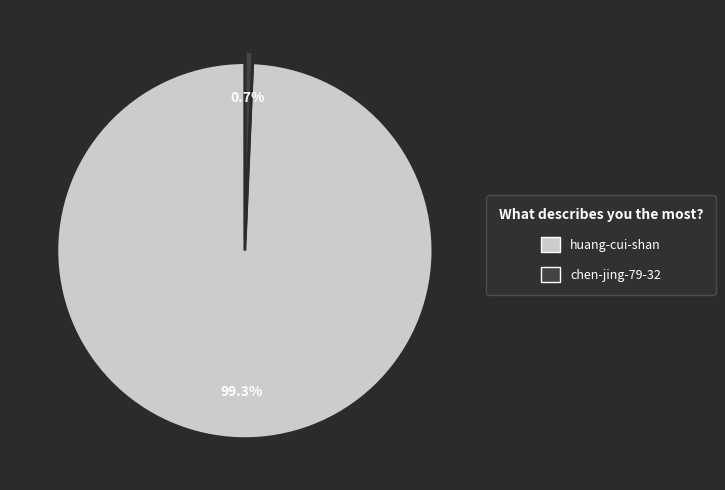

Which category has the smallest portion of the pie?

chen-jing-79-32